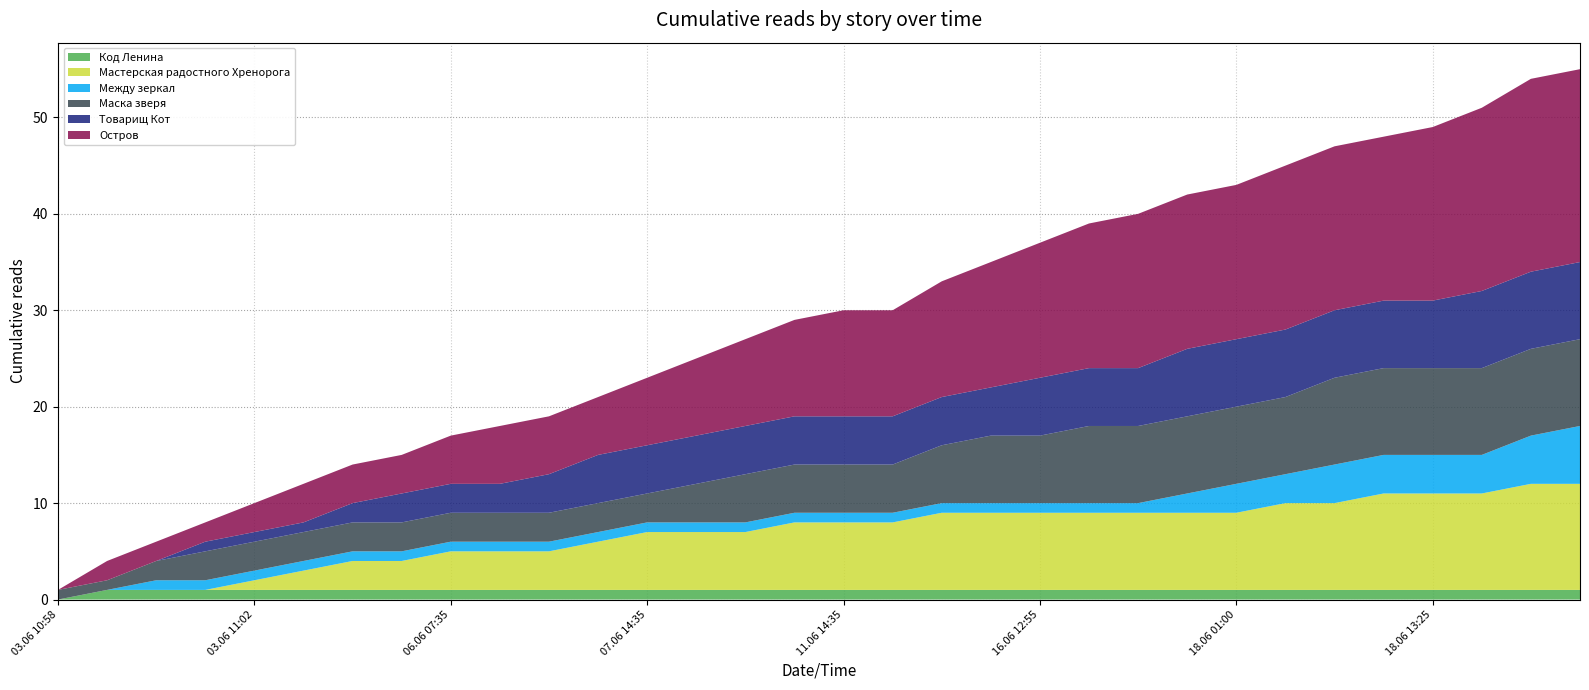

Reading right to left, what are all the values shown in this chart?

Код Ленина: 18.06 18:20=1	18.06 16:30=1	18.06 16:05=1	18.06 13:25=1	18.06 10:00=1	18.06 09:25=1	18.06 03:50=1	18.06 01:00=1	18.06 00:20=1	17.06 15:25=1	16.06 19:10=1	16.06 12:55=1	15.06 23:40=1	12.06 16:30=1	12.06 09:35=1	11.06 14:35=1	10.06 16:15=1	09.06 23:30=1	09.06 19:20=1	07.06 14:35=1	06.06 18:50=1	06.06 13:25=1	06.06 10:50=1	06.06 07:35=1	04.06 22:20=1	03.06 19:50=1	03.06 12:10=1	03.06 11:02=1	03.06 11:01=1	03.06 11:00=1	03.06 10:59=1	03.06 10:58=0
Мастерская радостного Хренорога: 18.06 18:20=11	18.06 16:30=11	18.06 16:05=10	18.06 13:25=10	18.06 10:00=10	18.06 09:25=9	18.06 03:50=9	18.06 01:00=8	18.06 00:20=8	17.06 15:25=8	16.06 19:10=8	16.06 12:55=8	15.06 23:40=8	12.06 16:30=8	12.06 09:35=7	11.06 14:35=7	10.06 16:15=7	09.06 23:30=6	09.06 19:20=6	07.06 14:35=6	06.06 18:50=5	06.06 13:25=4	06.06 10:50=4	06.06 07:35=4	04.06 22:20=3	03.06 19:50=3	03.06 12:10=2	03.06 11:02=1	03.06 11:01=0	03.06 11:00=0	03.06 10:59=0	03.06 10:58=0
Между зеркал: 18.06 18:20=6	18.06 16:30=5	18.06 16:05=4	18.06 13:25=4	18.06 10:00=4	18.06 09:25=4	18.06 03:50=3	18.06 01:00=3	18.06 00:20=2	17.06 15:25=1	16.06 19:10=1	16.06 12:55=1	15.06 23:40=1	12.06 16:30=1	12.06 09:35=1	11.06 14:35=1	10.06 16:15=1	09.06 23:30=1	09.06 19:20=1	07.06 14:35=1	06.06 18:50=1	06.06 13:25=1	06.06 10:50=1	06.06 07:35=1	04.06 22:20=1	03.06 19:50=1	03.06 12:10=1	03.06 11:02=1	03.06 11:01=1	03.06 11:00=1	03.06 10:59=0	03.06 10:58=0
Маска зверя: 18.06 18:20=9	18.06 16:30=9	18.06 16:05=9	18.06 13:25=9	18.06 10:00=9	18.06 09:25=9	18.06 03:50=8	18.06 01:00=8	18.06 00:20=8	17.06 15:25=8	16.06 19:10=8	16.06 12:55=7	15.06 23:40=7	12.06 16:30=6	12.06 09:35=5	11.06 14:35=5	10.06 16:15=5	09.06 23:30=5	09.06 19:20=4	07.06 14:35=3	06.06 18:50=3	06.06 13:25=3	06.06 10:50=3	06.06 07:35=3	04.06 22:20=3	03.06 19:50=3	03.06 12:10=3	03.06 11:02=3	03.06 11:01=3	03.06 11:00=2	03.06 10:59=1	03.06 10:58=1
Товарищ Кот: 18.06 18:20=8	18.06 16:30=8	18.06 16:05=8	18.06 13:25=7	18.06 10:00=7	18.06 09:25=7	18.06 03:50=7	18.06 01:00=7	18.06 00:20=7	17.06 15:25=6	16.06 19:10=6	16.06 12:55=6	15.06 23:40=5	12.06 16:30=5	12.06 09:35=5	11.06 14:35=5	10.06 16:15=5	09.06 23:30=5	09.06 19:20=5	07.06 14:35=5	06.06 18:50=5	06.06 13:25=4	06.06 10:50=3	06.06 07:35=3	04.06 22:20=3	03.06 19:50=2	03.06 12:10=1	03.06 11:02=1	03.06 11:01=1	03.06 11:00=0	03.06 10:59=0	03.06 10:58=0
Остров: 18.06 18:20=20	18.06 16:30=20	18.06 16:05=19	18.06 13:25=18	18.06 10:00=17	18.06 09:25=17	18.06 03:50=17	18.06 01:00=16	18.06 00:20=16	17.06 15:25=16	16.06 19:10=15	16.06 12:55=14	15.06 23:40=13	12.06 16:30=12	12.06 09:35=11	11.06 14:35=11	10.06 16:15=10	09.06 23:30=9	09.06 19:20=8	07.06 14:35=7	06.06 18:50=6	06.06 13:25=6	06.06 10:50=6	06.06 07:35=5	04.06 22:20=4	03.06 19:50=4	03.06 12:10=4	03.06 11:02=3	03.06 11:01=2	03.06 11:00=2	03.06 10:59=2	03.06 10:58=0